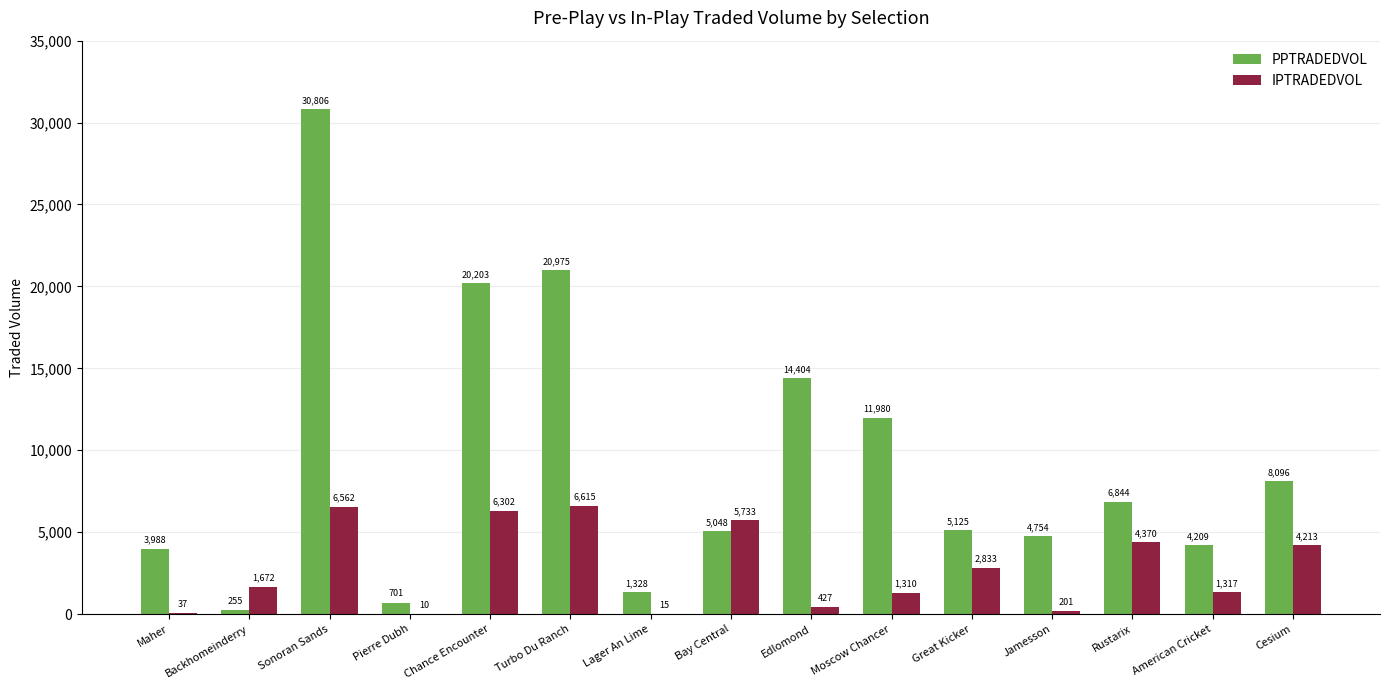

What is the spread (max minus min) of values at Moscow Chancer?

10670.3